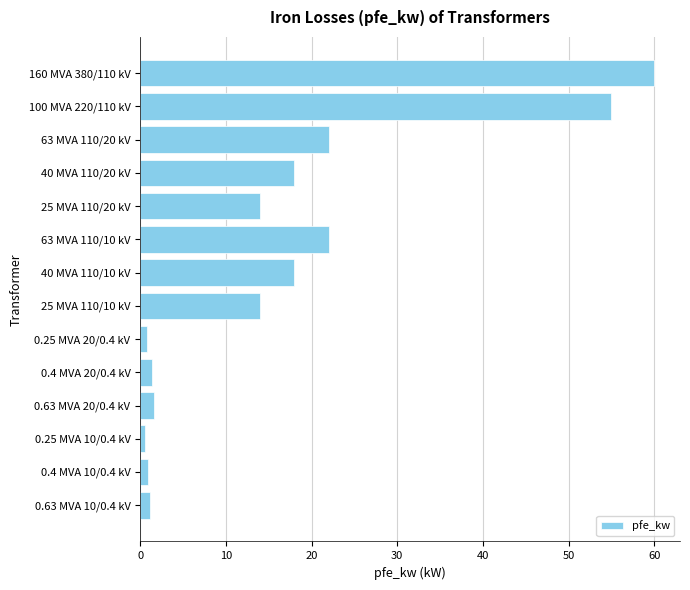

Is it true that the value at 40 MVA 110/10 kV is 18.0?

True